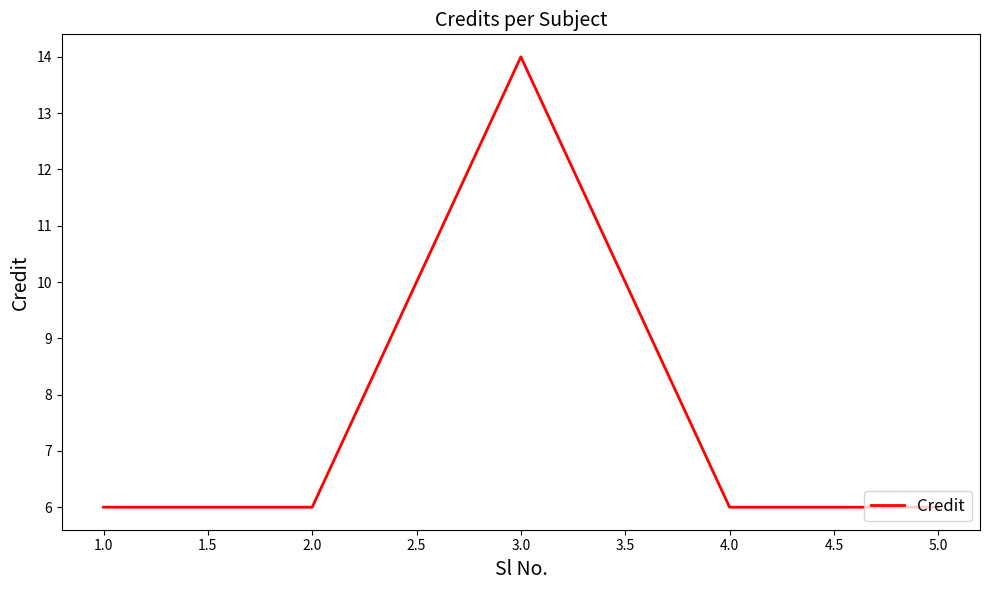

What is the average value?

8